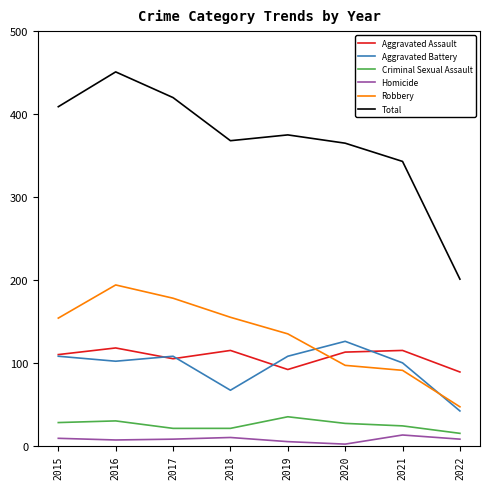

The Aggravated Battery series shows 32 at 2019. True or false?

False